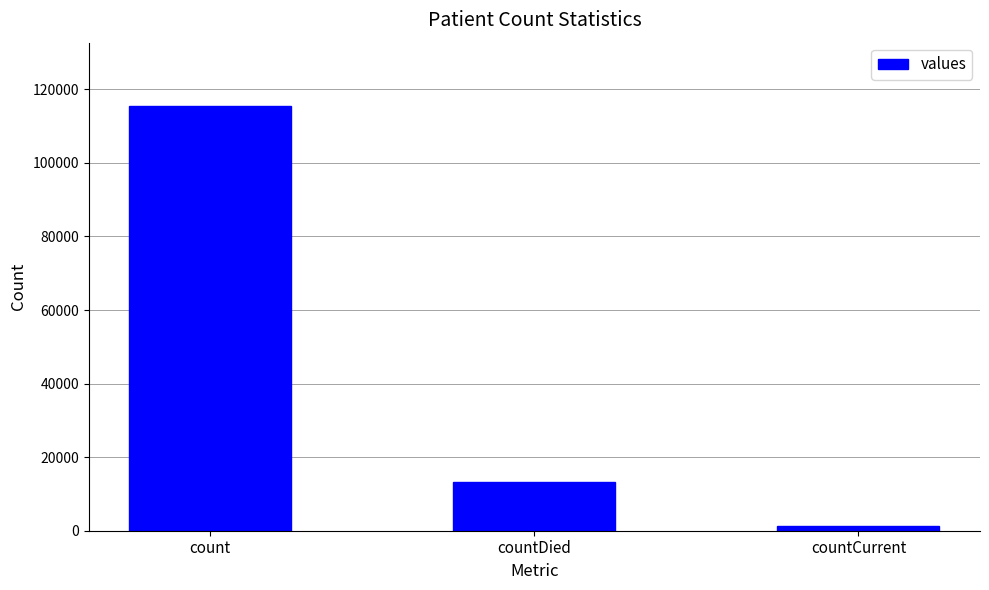

The value at count is 115379. True or false?

True